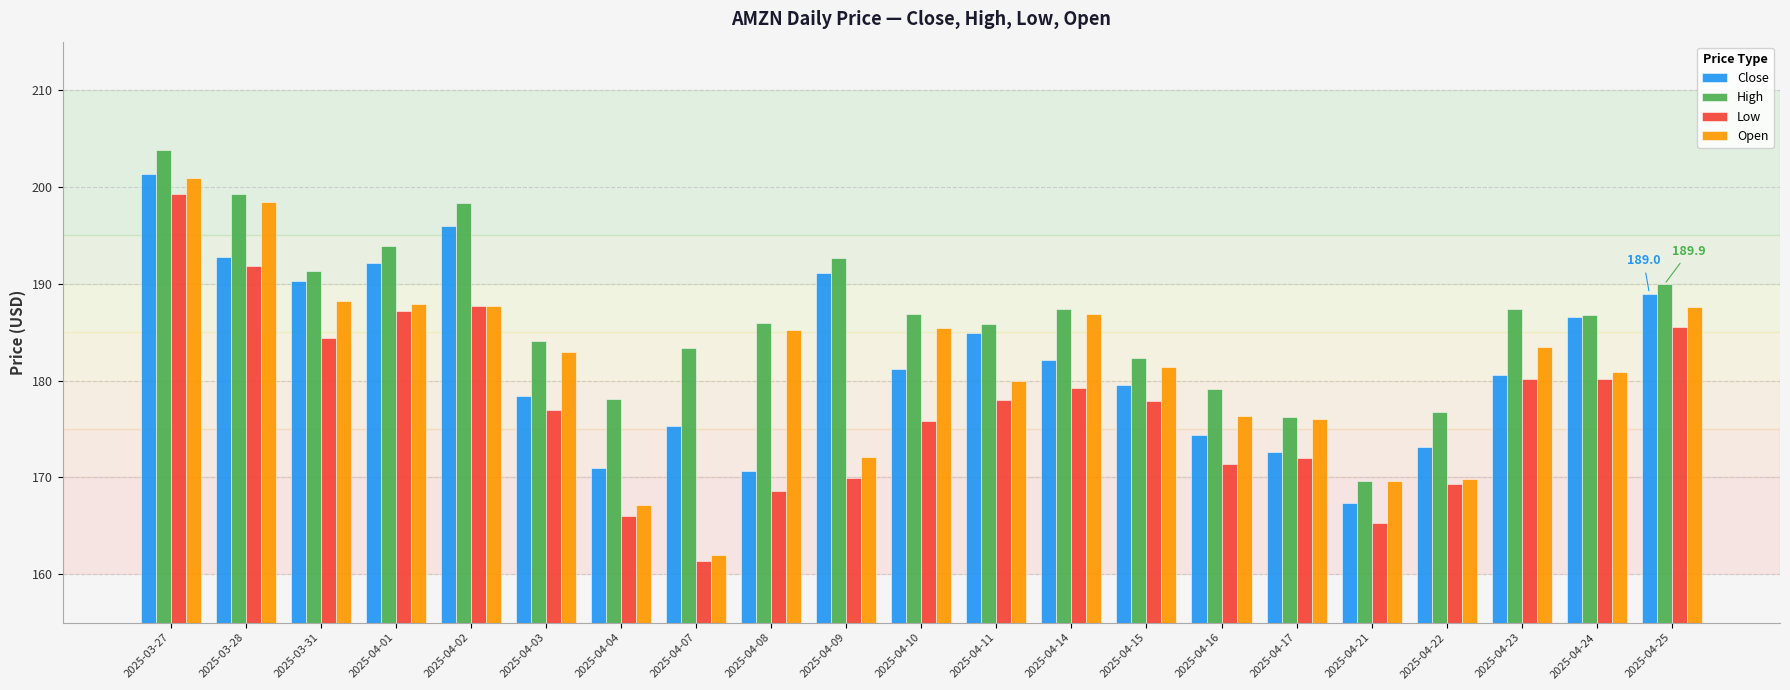

At which category is the sum across all series the highest?

2025-03-27